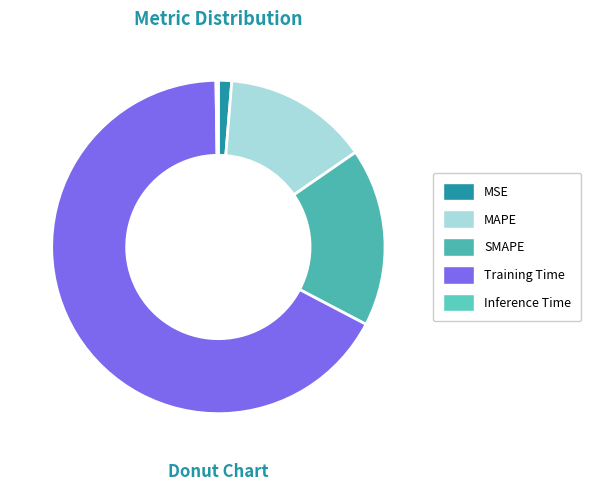

To the nearest percent, what is the difference between the largest and smallest slice percentages?

67%